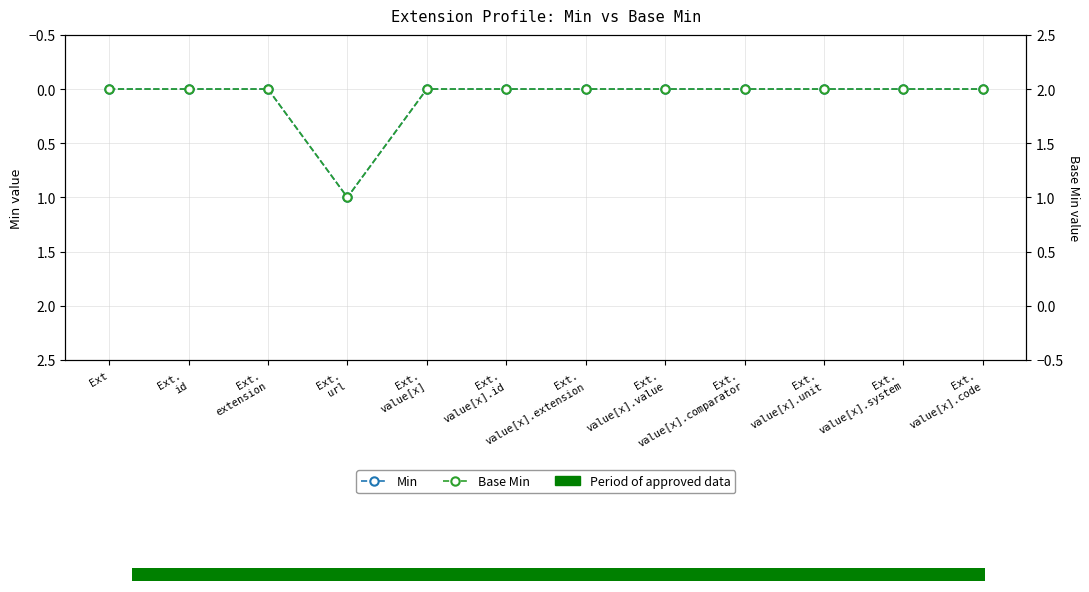

Is it true that Base Min equals 0 at Ext.
value[x].comparator?

False